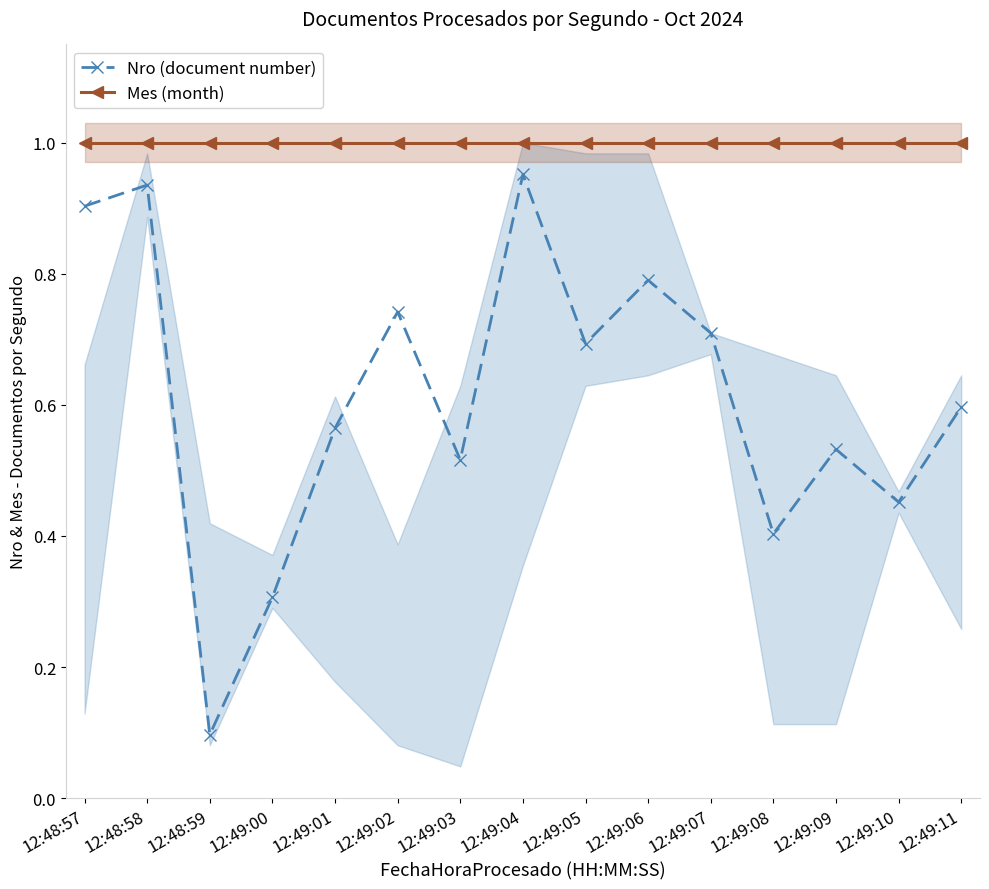

True or false: Mes (month) and Nro (document number) cross at least once.

False